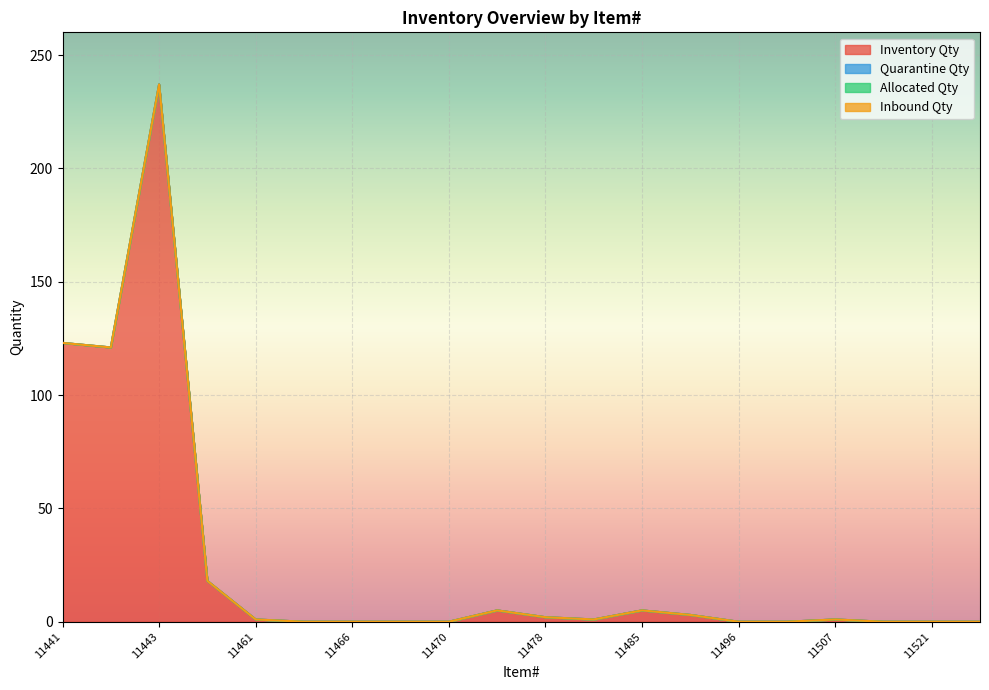

The value of Allocated Qty at 11466 is 0. True or false?

True